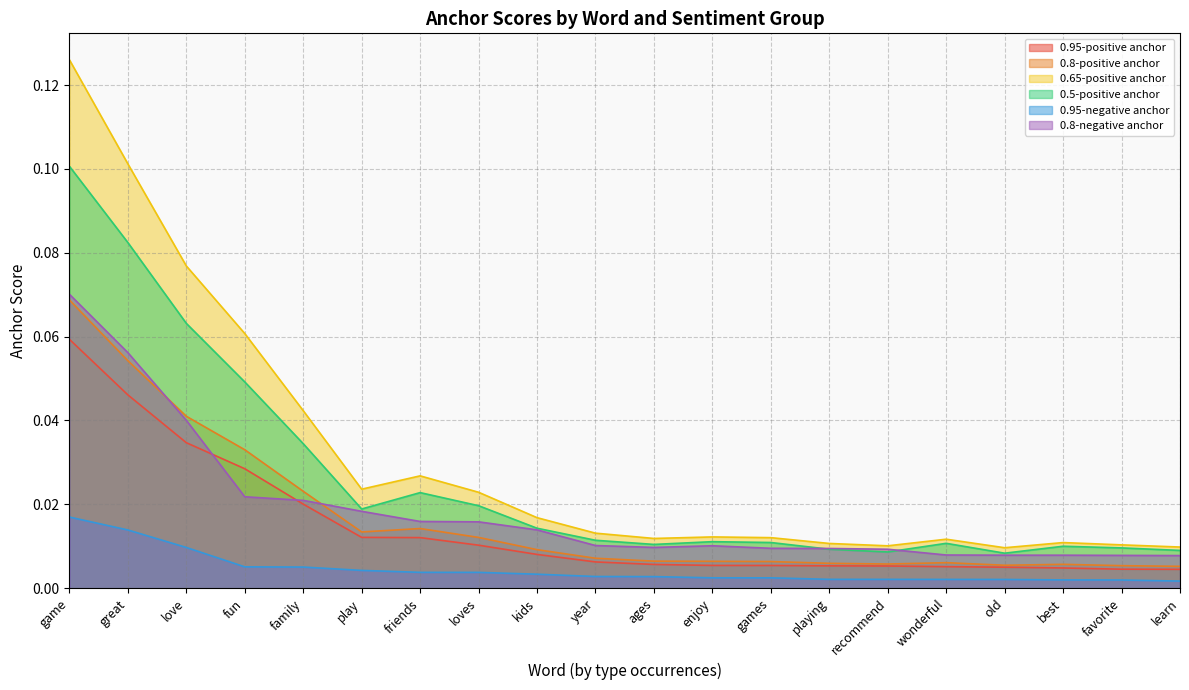

What is the label of the 12th point from the left?

enjoy